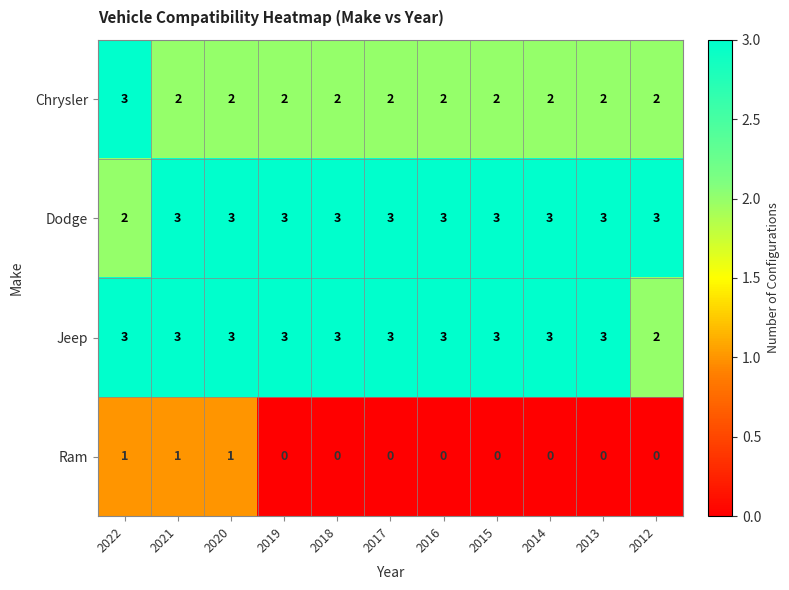

At how many categories does at least one series exceed 1?

11